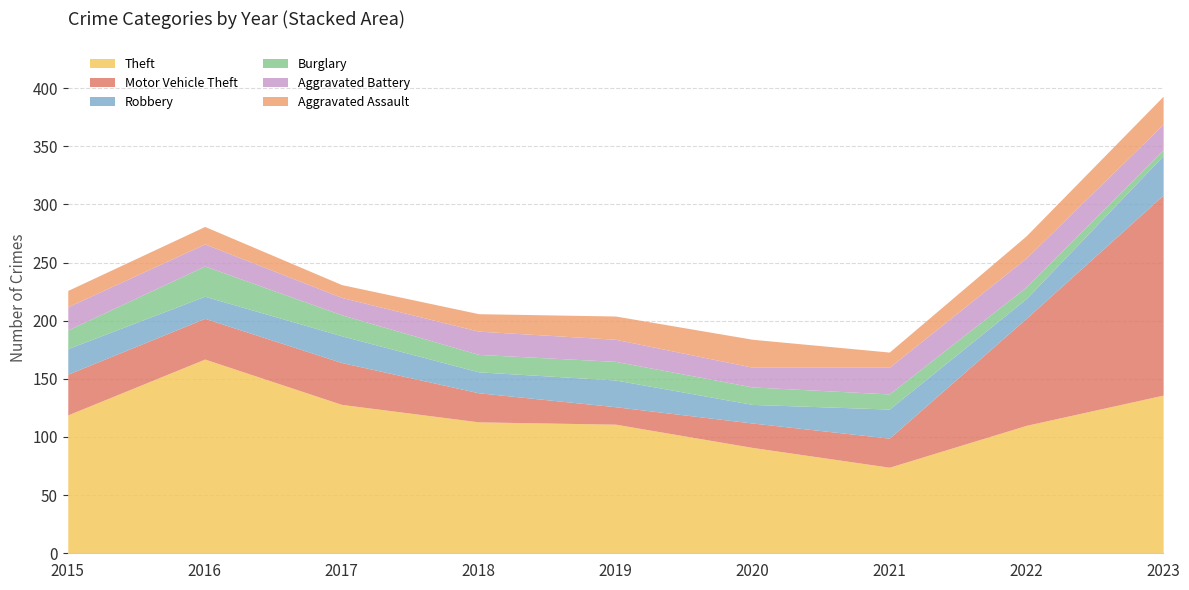

Count the number of data series in this chart.

6